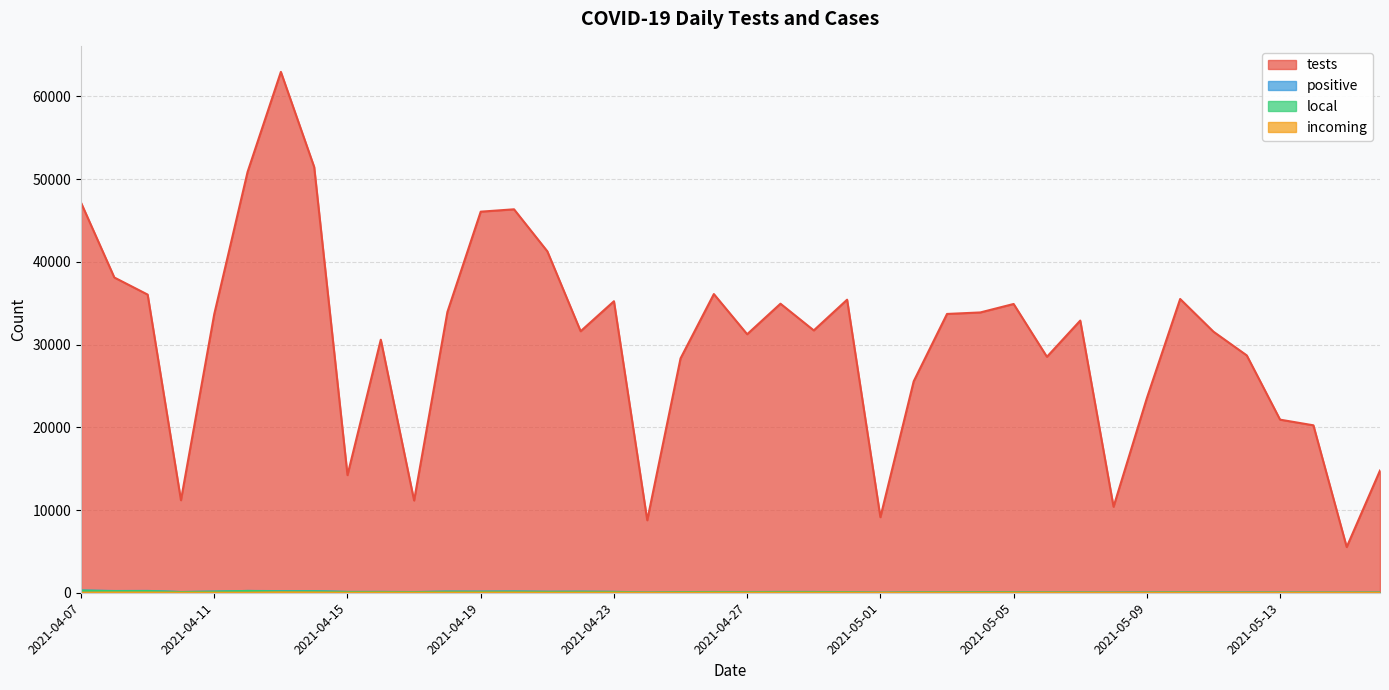

At which category does positive reach its first local peak?

2021-04-09